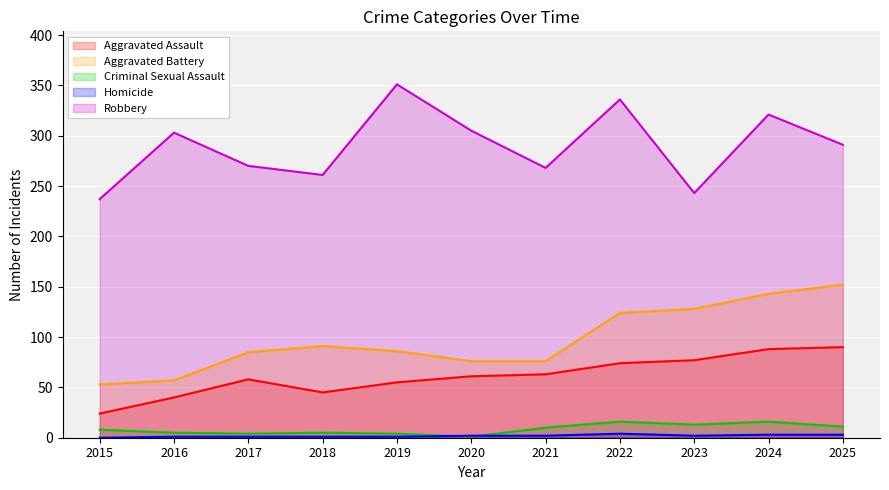

What are all the series names shown in the legend?

Aggravated Assault, Aggravated Battery, Criminal Sexual Assault, Homicide, Robbery